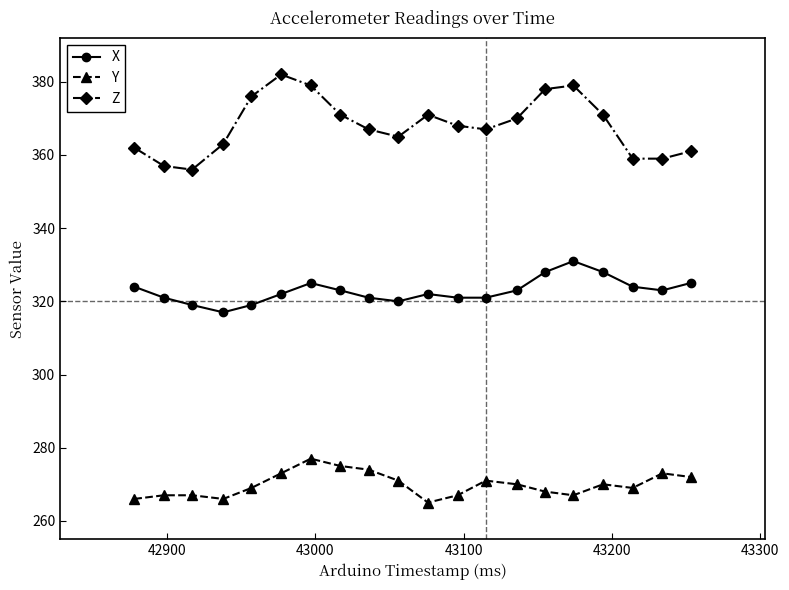

What is the value of the X point at the 2nd from the left?

321